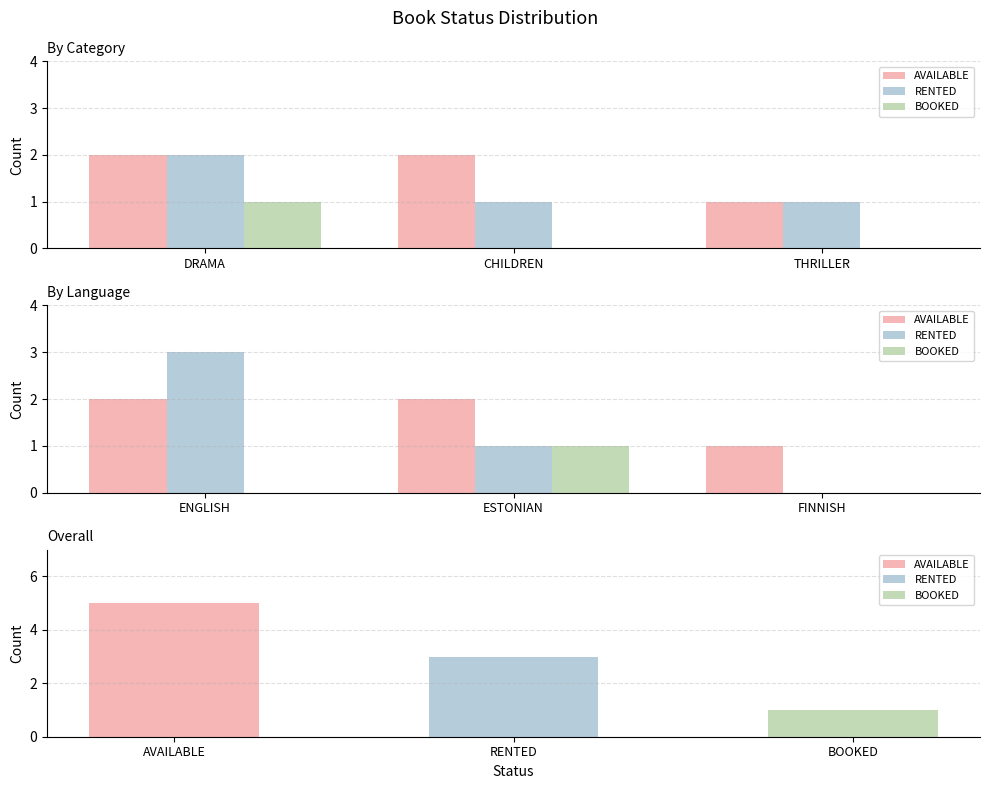

Reading left to right, extract all data points from this chart.

AVAILABLE: 2	2	1
RENTED: 3	1	0
BOOKED: 0	1	0